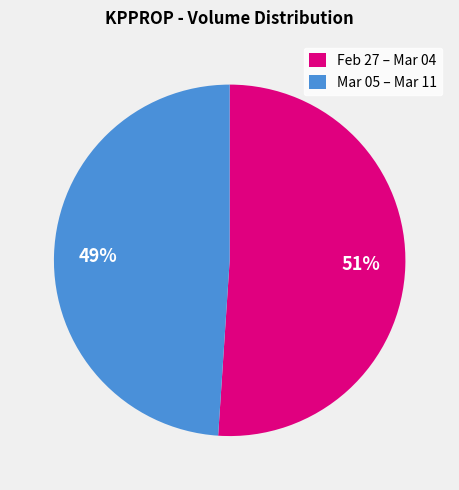

How many segments does this pie chart have?

2